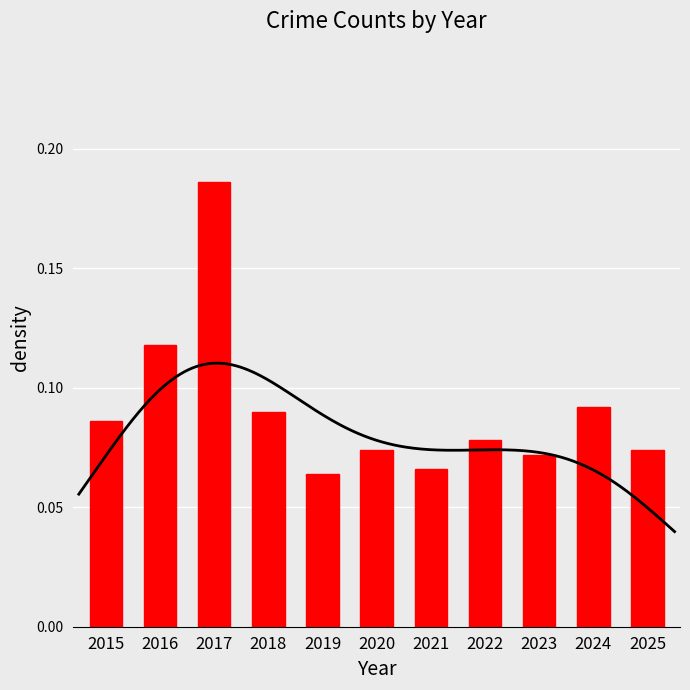

What is the minimum value shown in the chart?

0.1